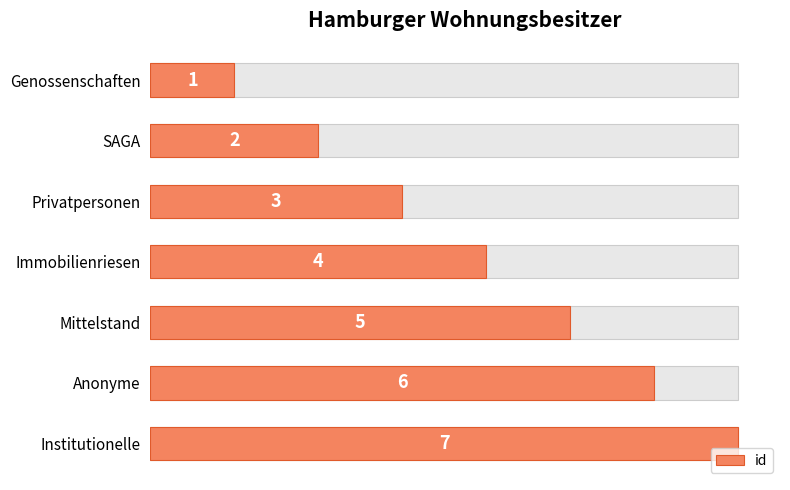

What is the maximum value shown in the chart?

7